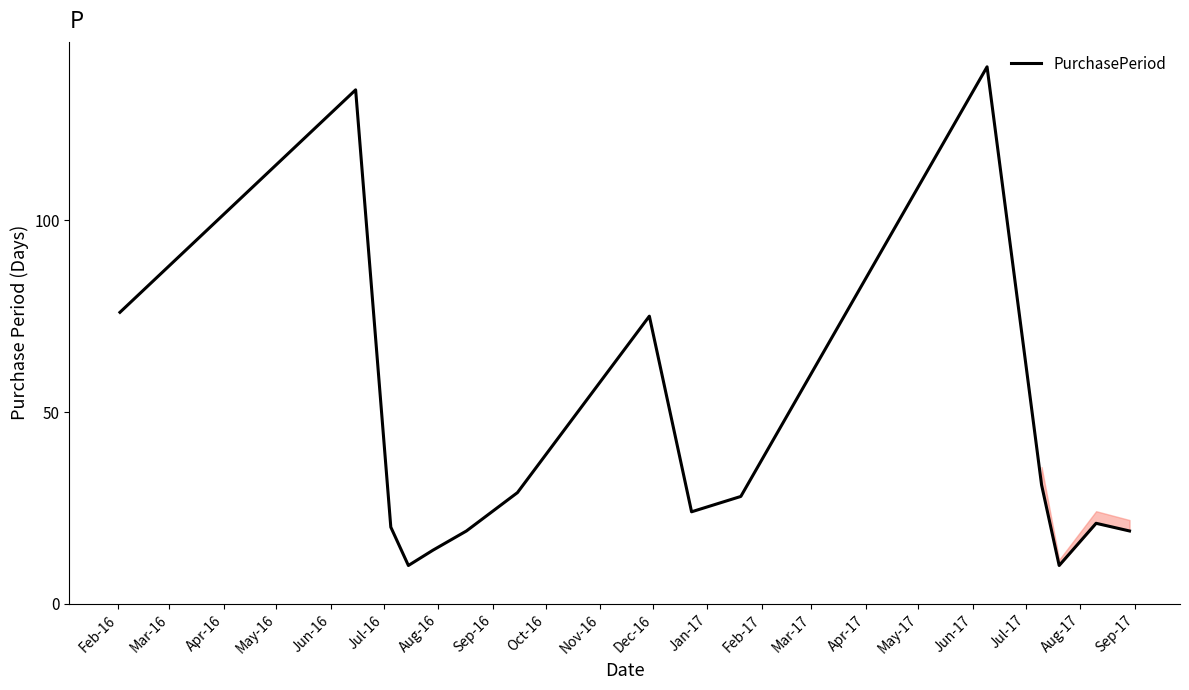

What is the greatest value displayed?

140